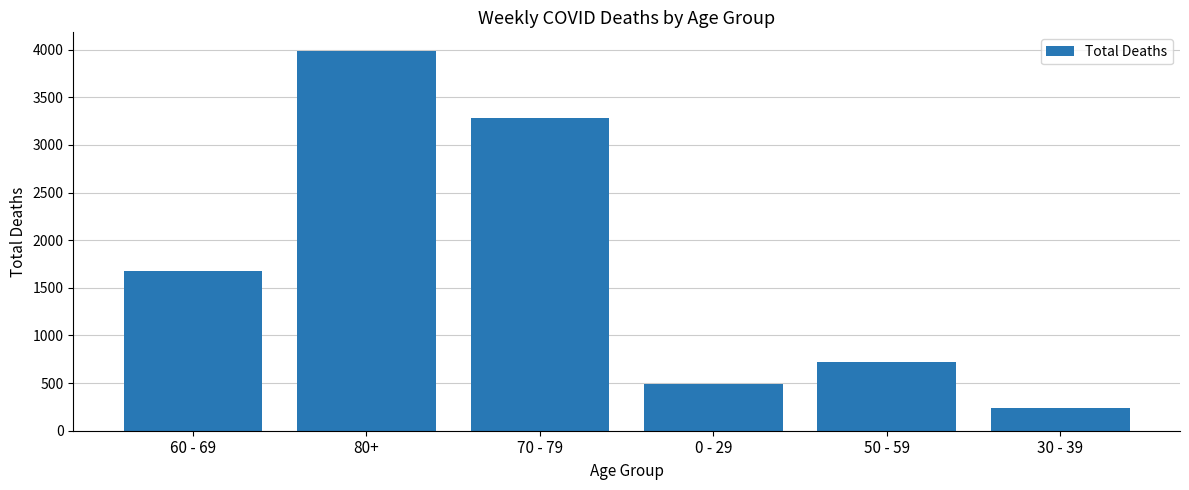

List the labels in order of value, largest first.

80+, 70 - 79, 60 - 69, 50 - 59, 0 - 29, 30 - 39